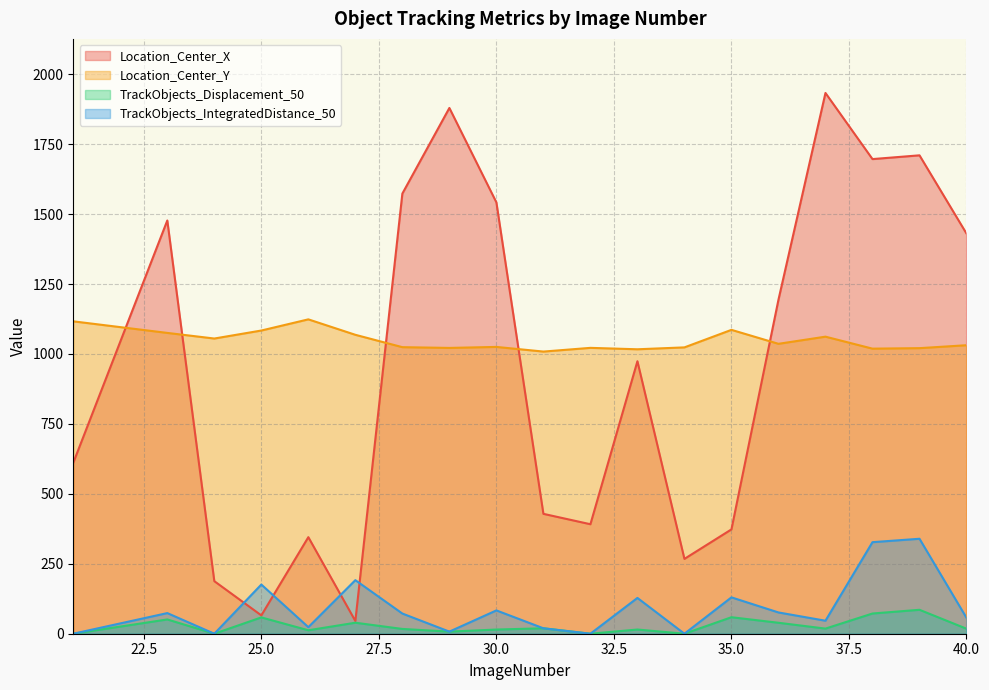

Which series changed the most between 29 and 32?

Location_Center_X